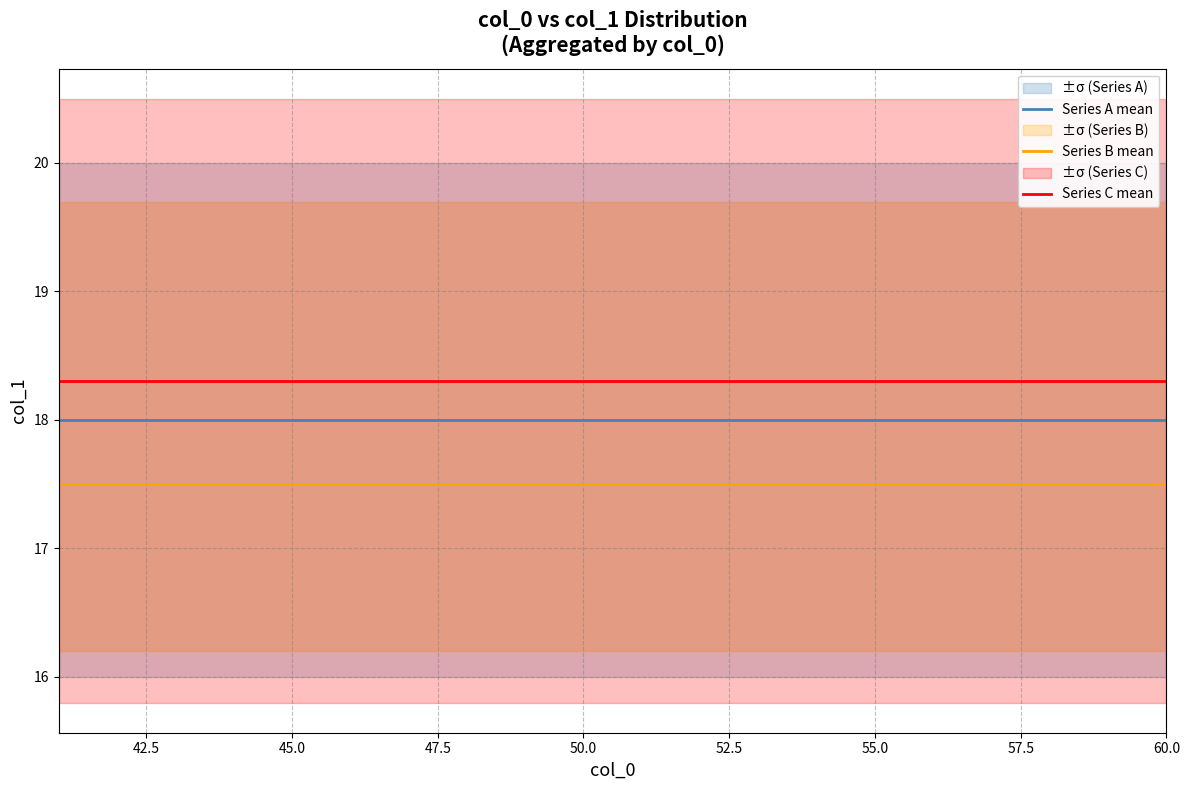

True or false: Series A mean and Series B mean intersect in this chart.

False